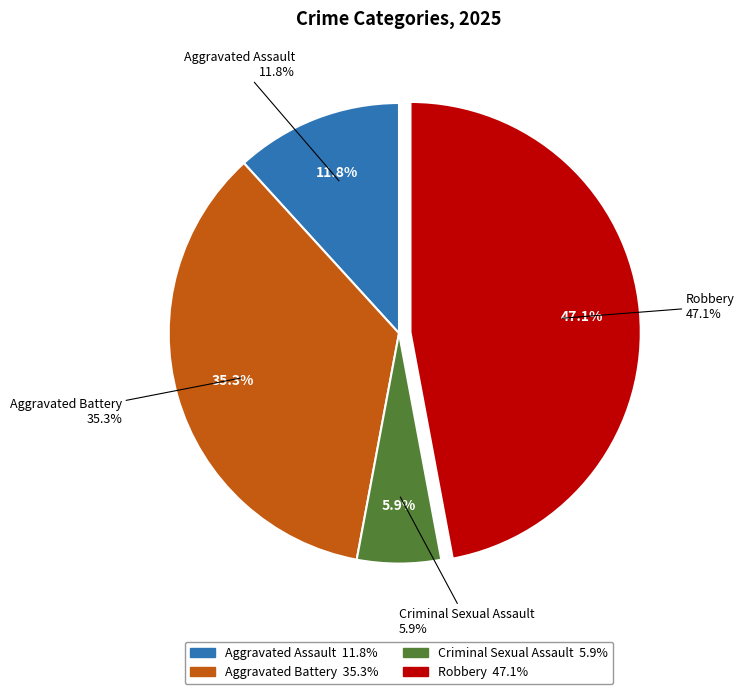

Is it true that Robbery is 47% of the pie?

True